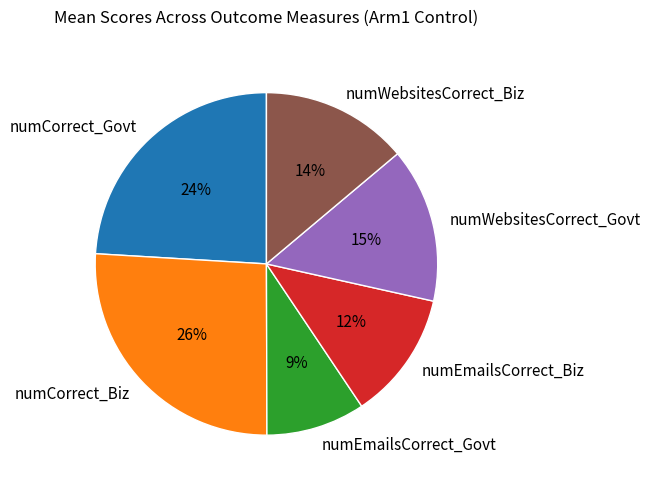

Count the number of slices in the pie.

6